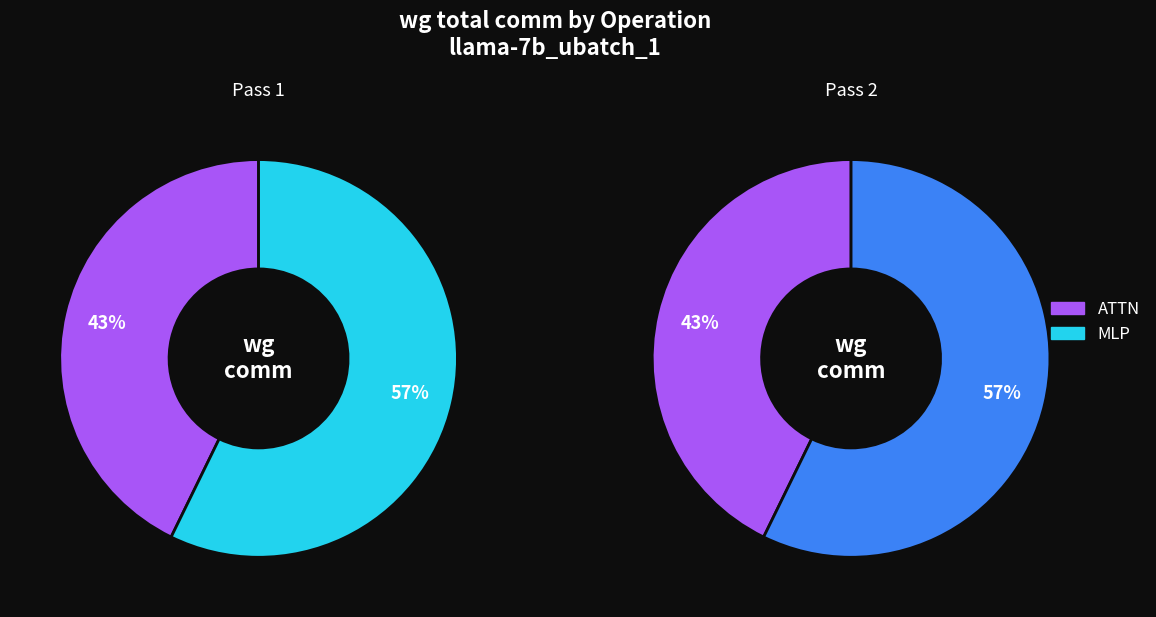

What percentage is the MLP slice, to the nearest percent?

57%